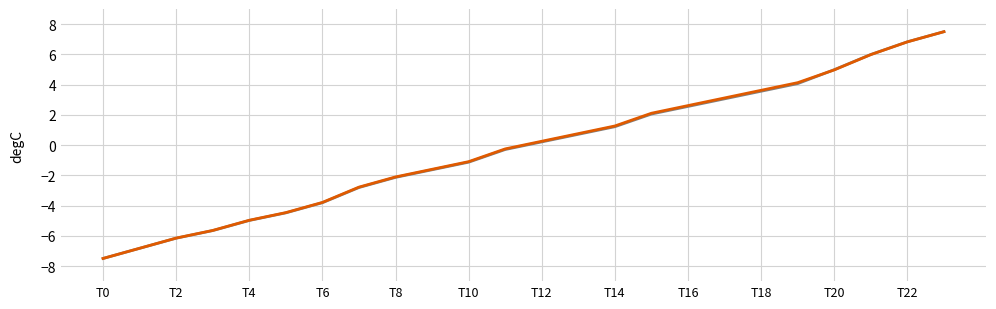

What is the maximum value shown in the chart?

7.5